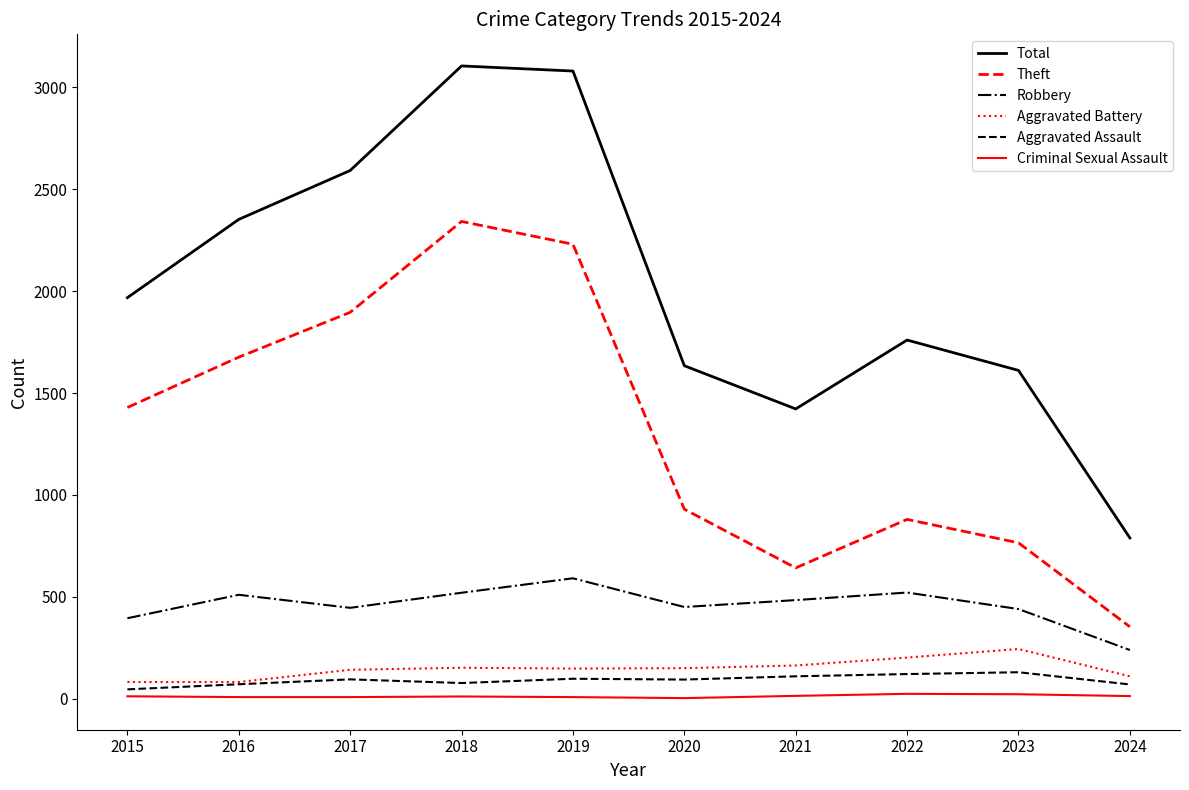

What is the total value across all series at 2023?

3212